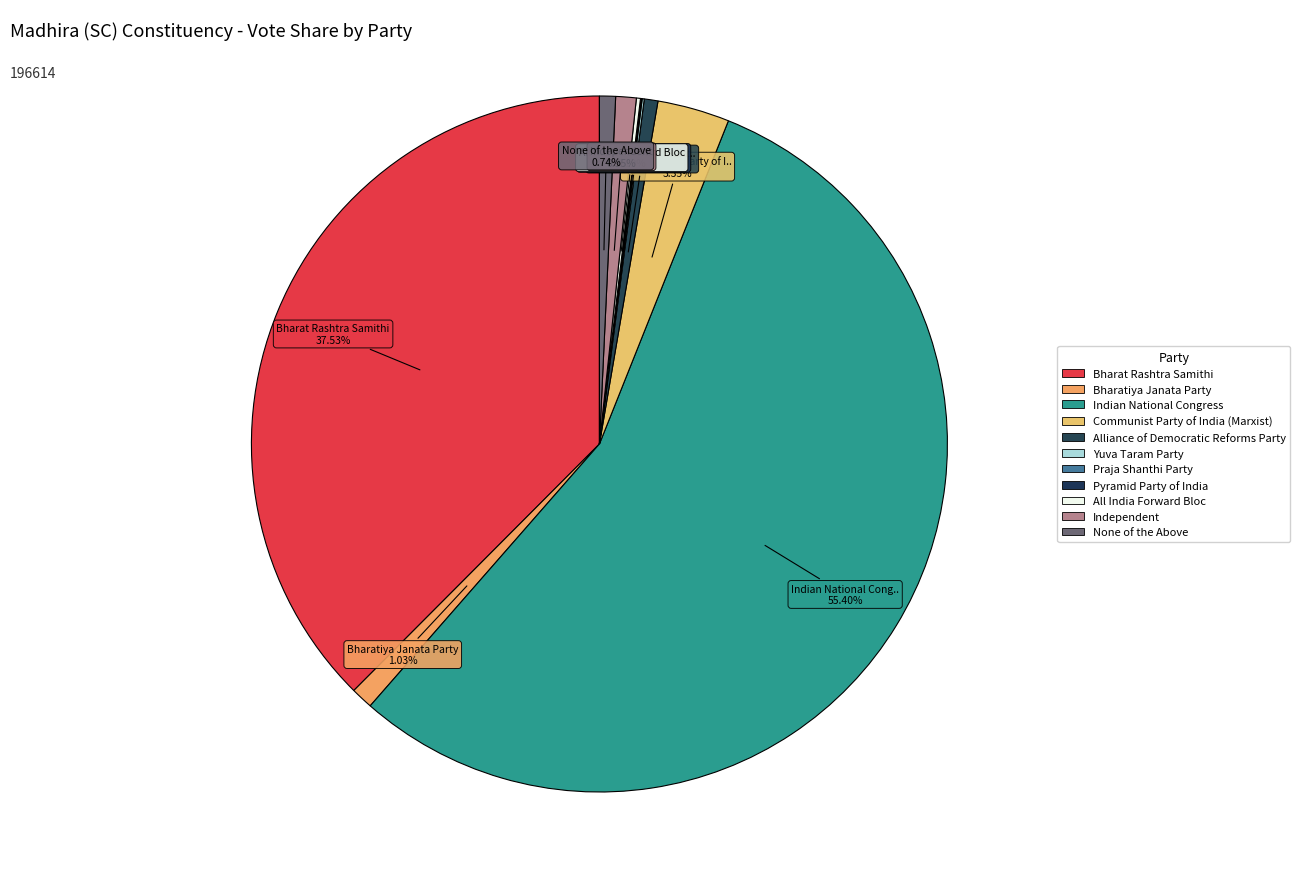

Which slice represents more than half of the pie?

Indian National Congress